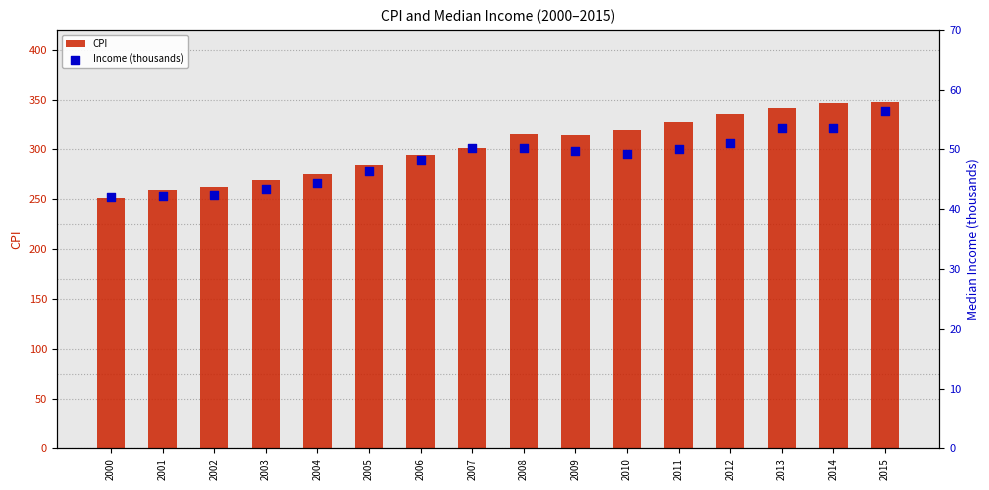

Is the value of CPI at 2011 greater than the value of Income (thousands) at 2011?

Yes